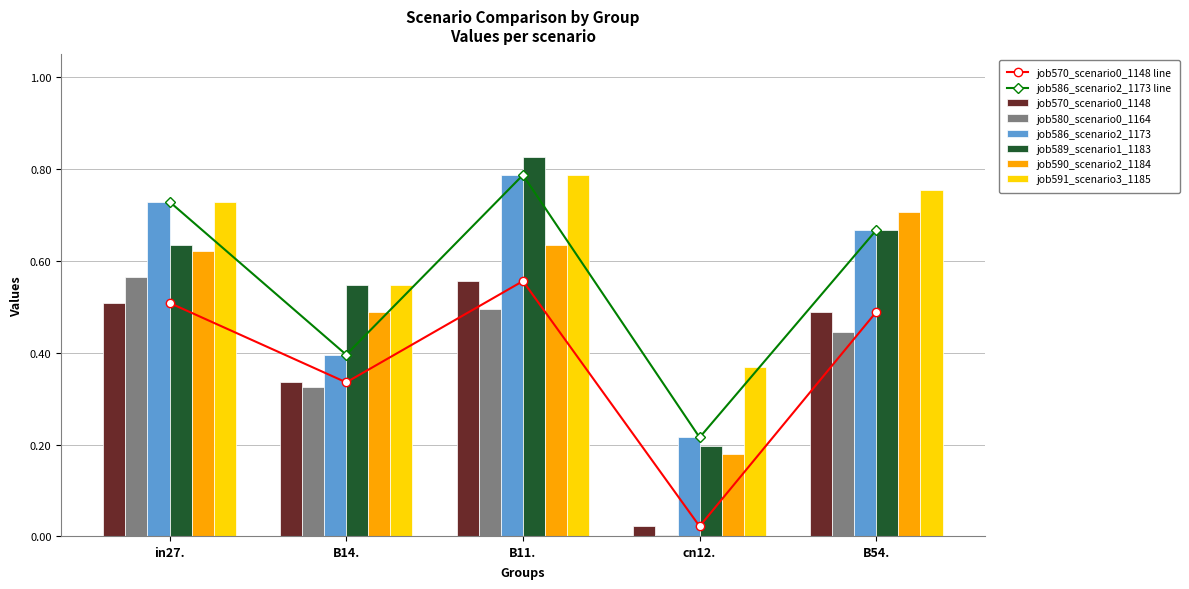

Which category has the highest value in the job580_scenario0_1164 series?

in27.